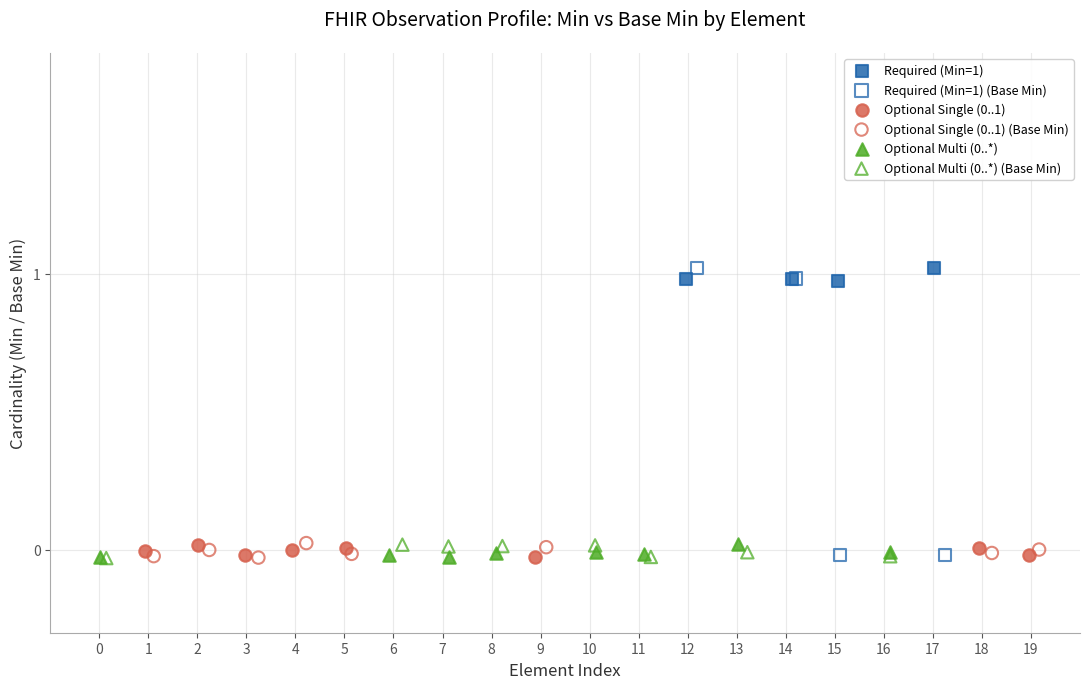

Which series has the widest spread of Y values?

Required (Min=1) (Base Min)